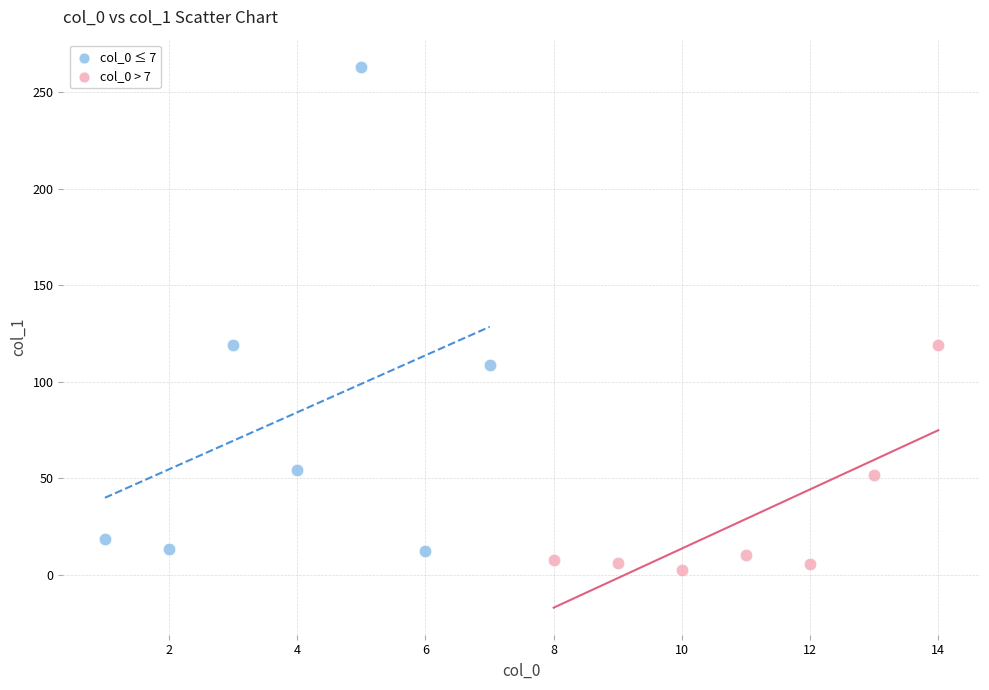

Which series contains the highest Y value?

col_0 ≤ 7